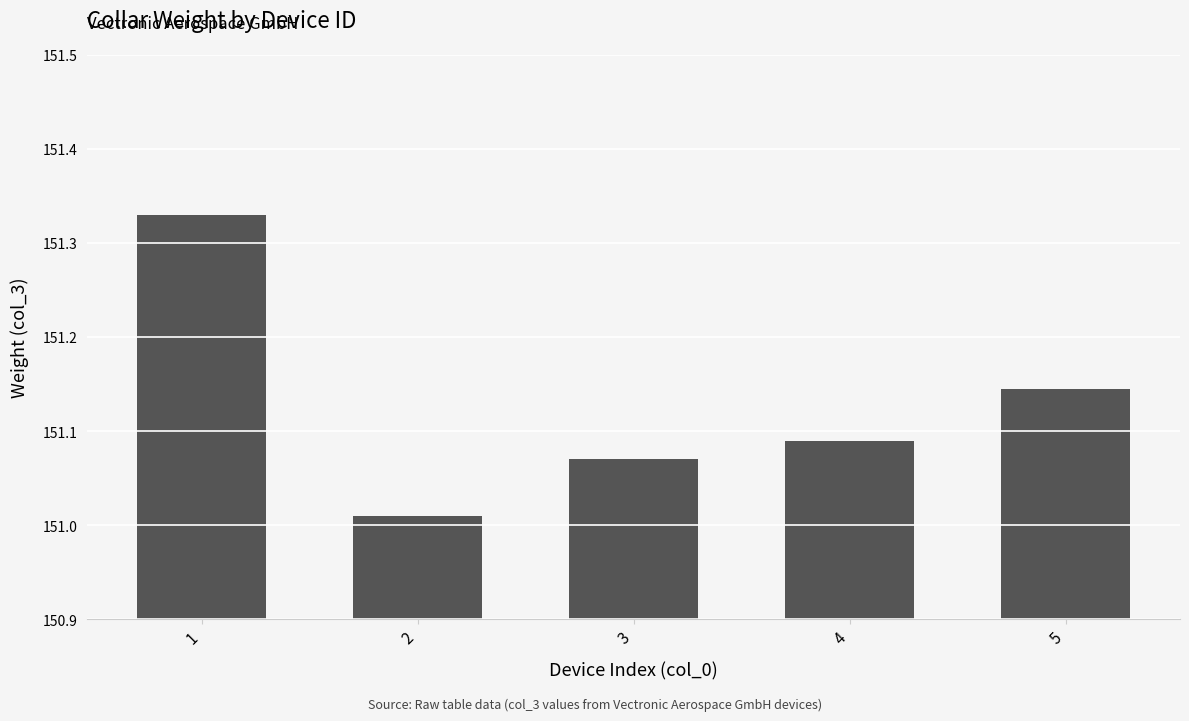

Rank the categories by value from lowest to highest.

2, 3, 4, 5, 1